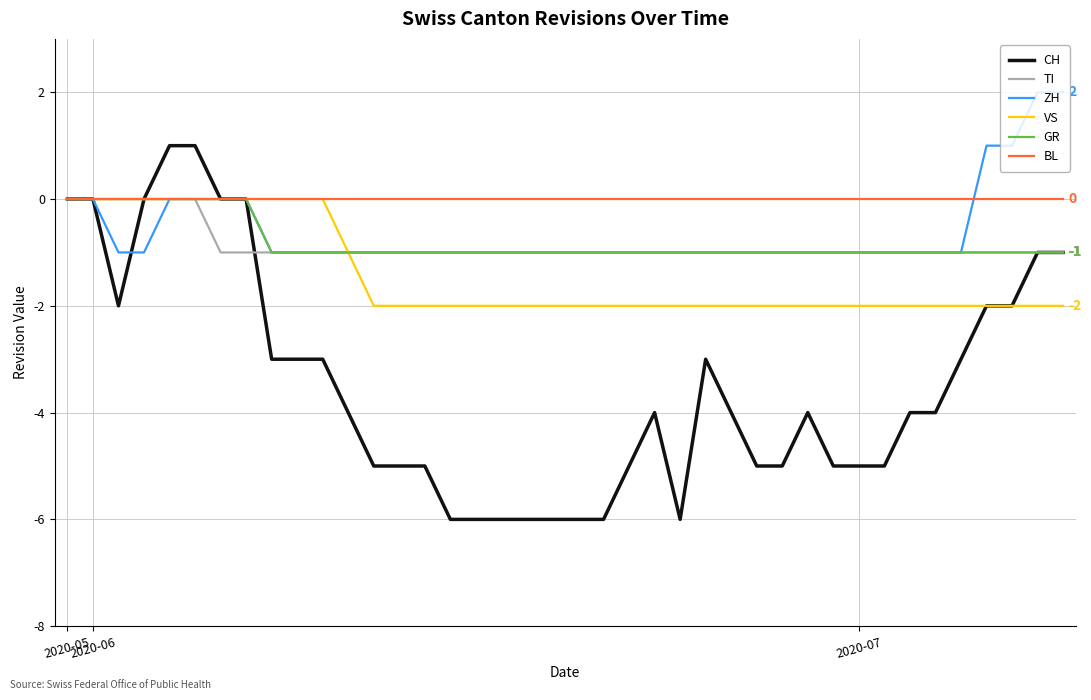

Which series has the largest total across all categories?

BL